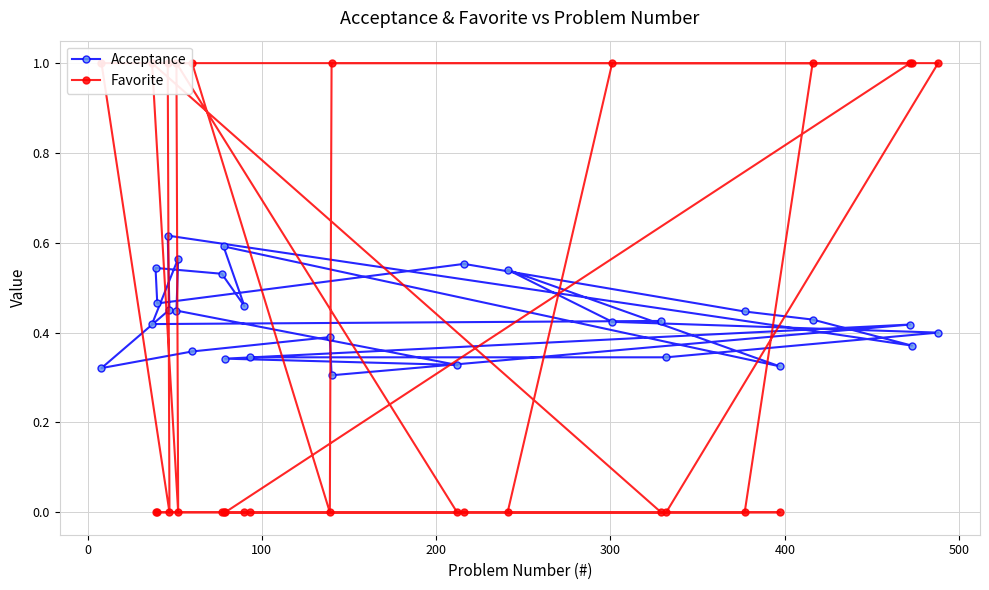

What is the sum of all Favorite values?

11.0